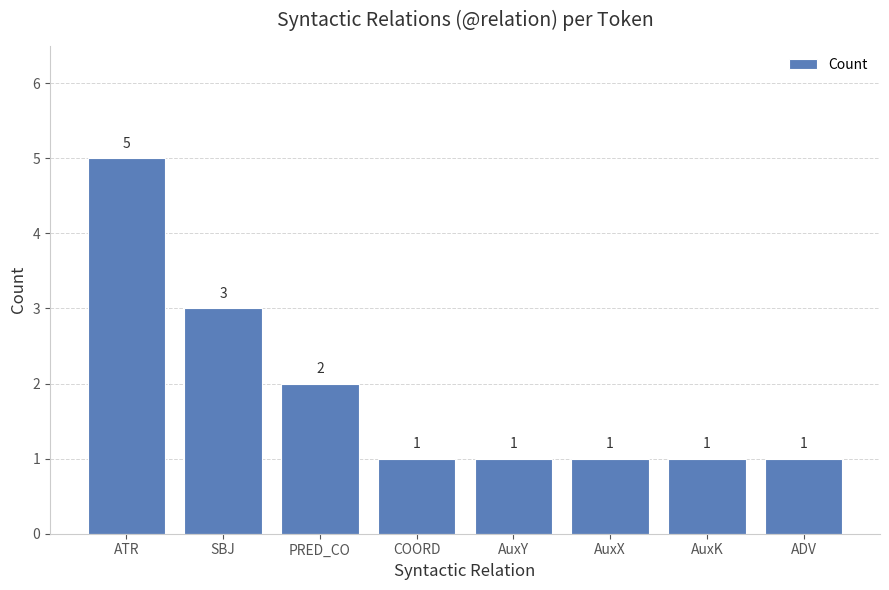

At which category does the chart reach its peak across all series?

ATR